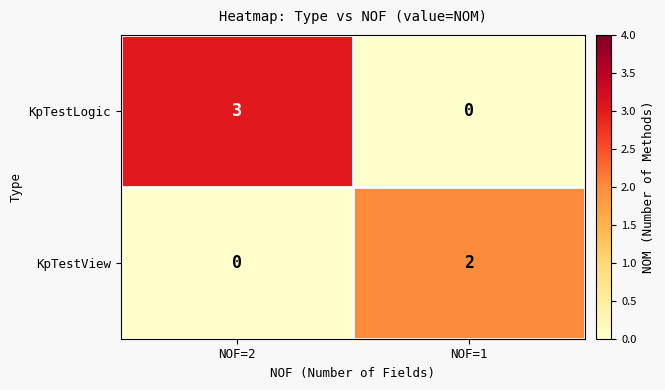

Where is KpTestView nearest to the value 1?

NOF=2